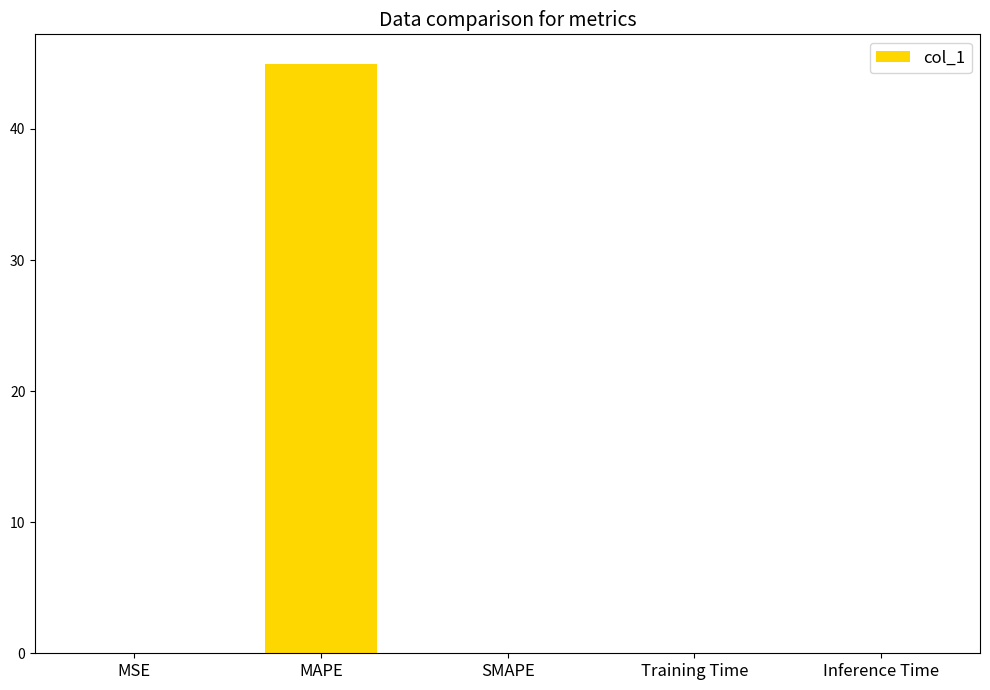

Is it true that the value at MSE is 0.0?

True